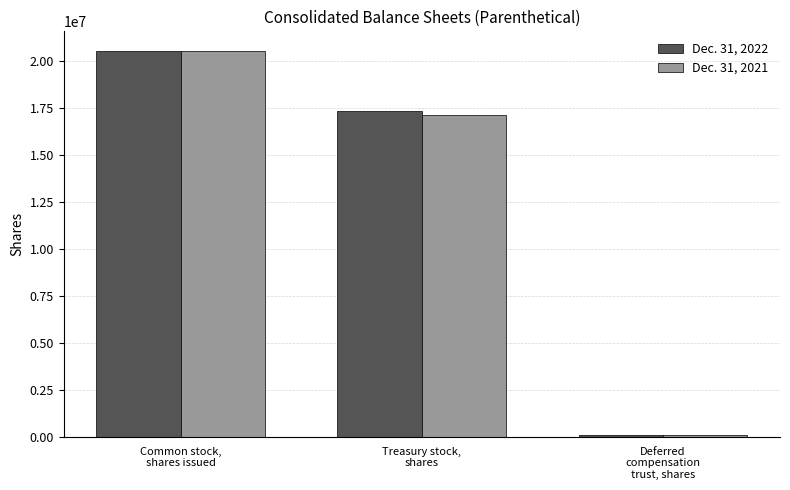

True or false: Dec. 31, 2021 has a value of 20555330 at Common stock,
shares issued.

True